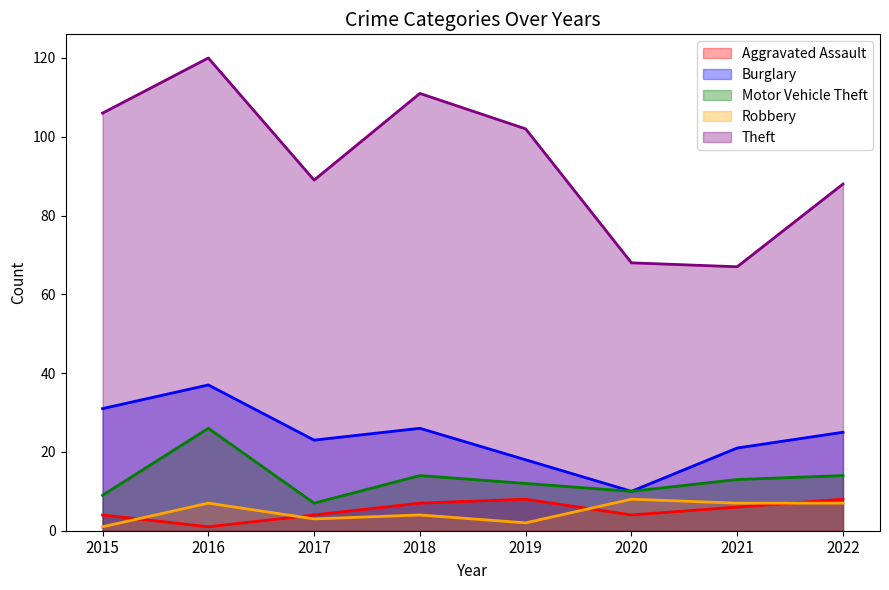

Reading left to right, transcribe all the data shown in this chart.

Aggravated Assault: 4	1	4	7	8	4	6	8
Burglary: 31	37	23	26	18	10	21	25
Motor Vehicle Theft: 9	26	7	14	12	10	13	14
Robbery: 1	7	3	4	2	8	7	7
Theft: 106	120	89	111	102	68	67	88